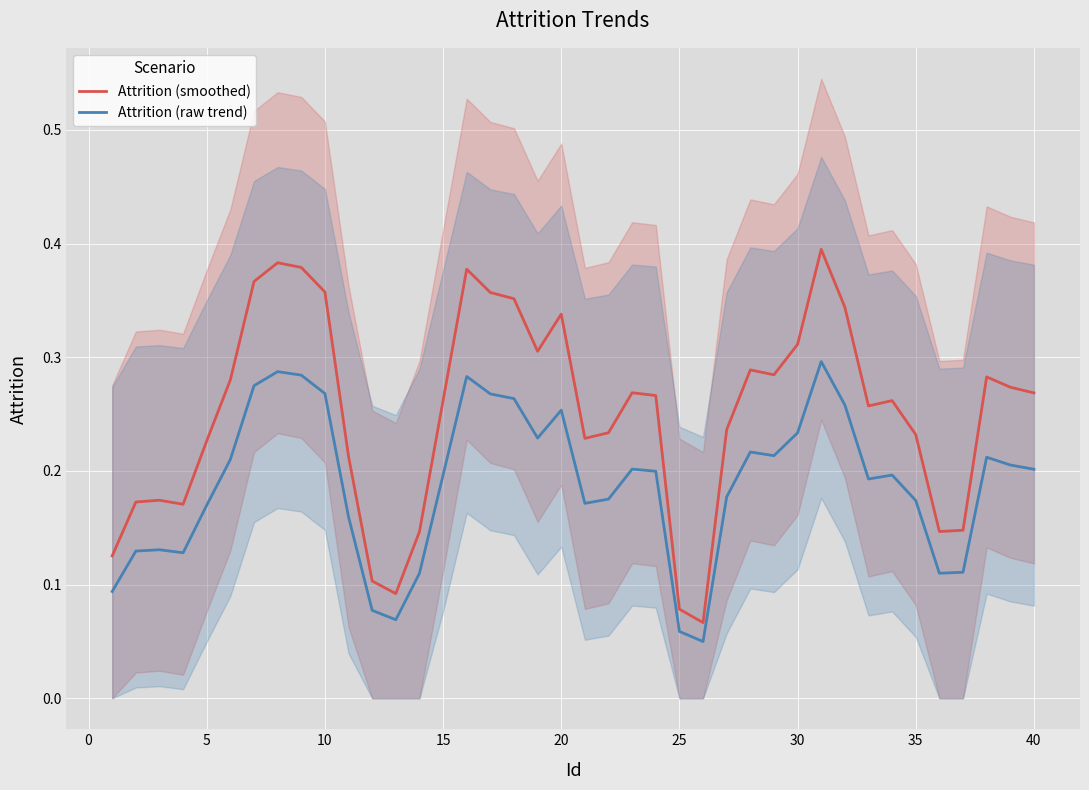

True or false: Attrition (raw trend) and Attrition (smoothed) intersect in this chart.

False